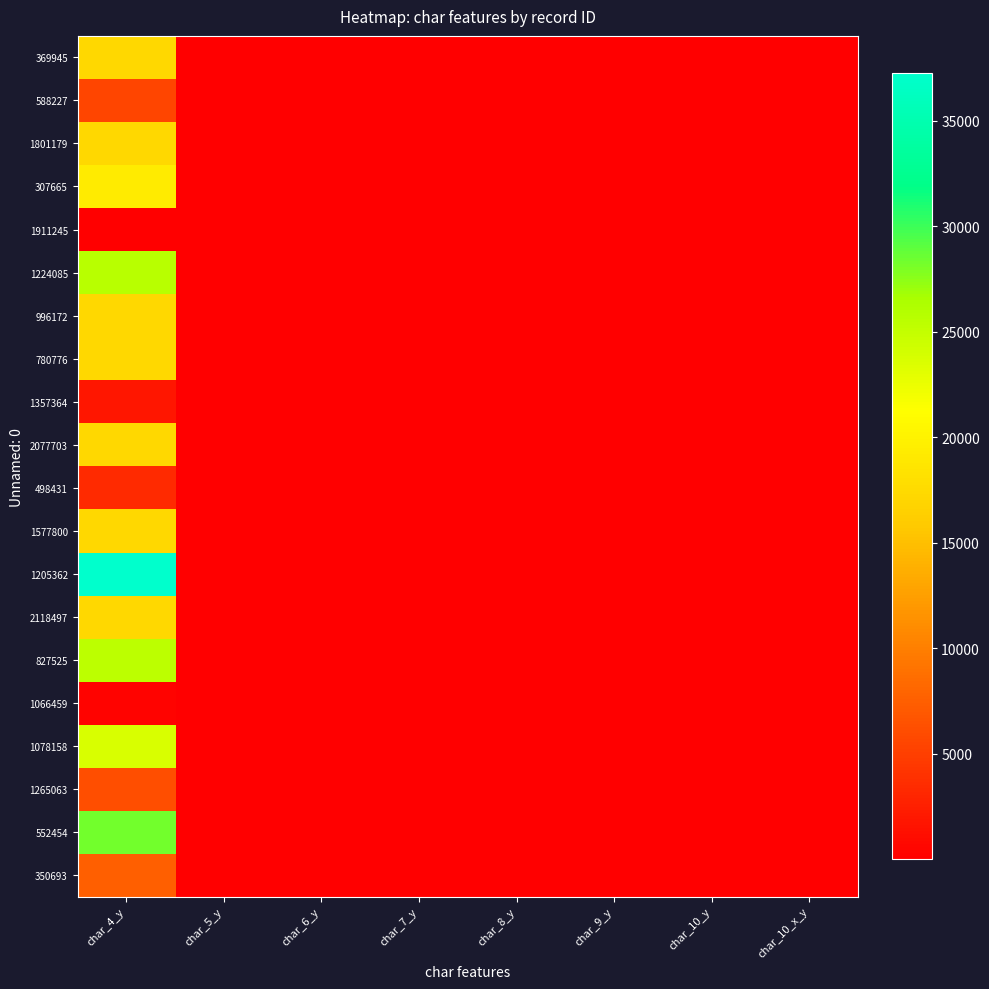

At which category is the sum across all series the highest?

char_4_y